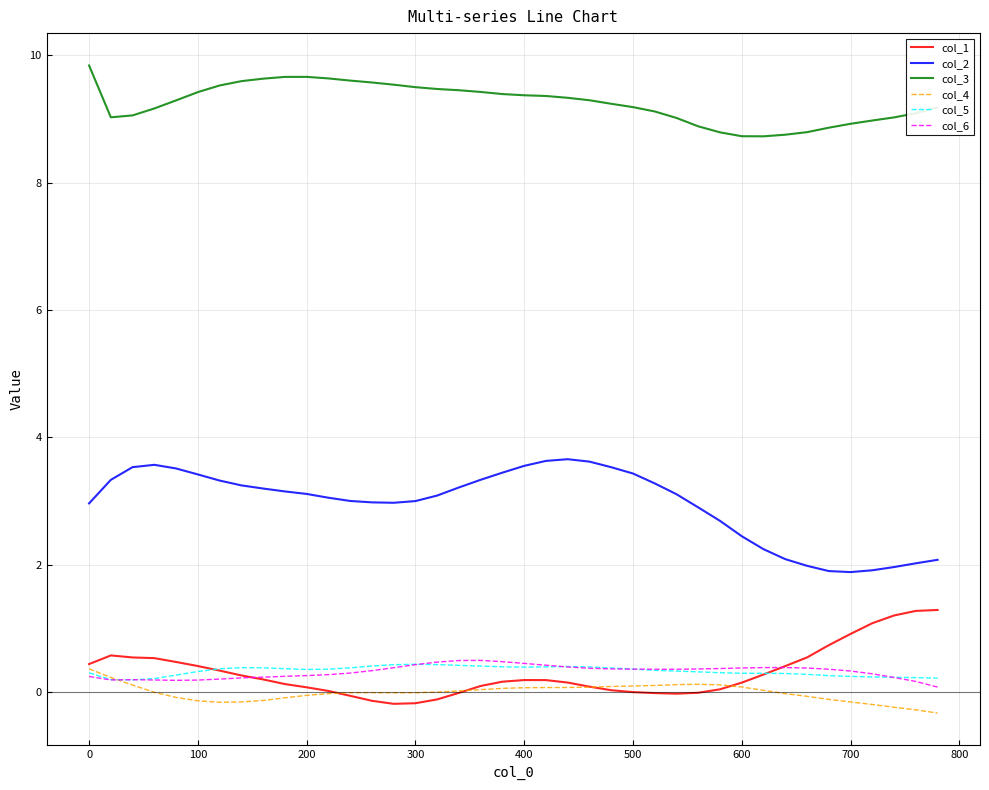

Which series has the largest total across all categories?

col_3